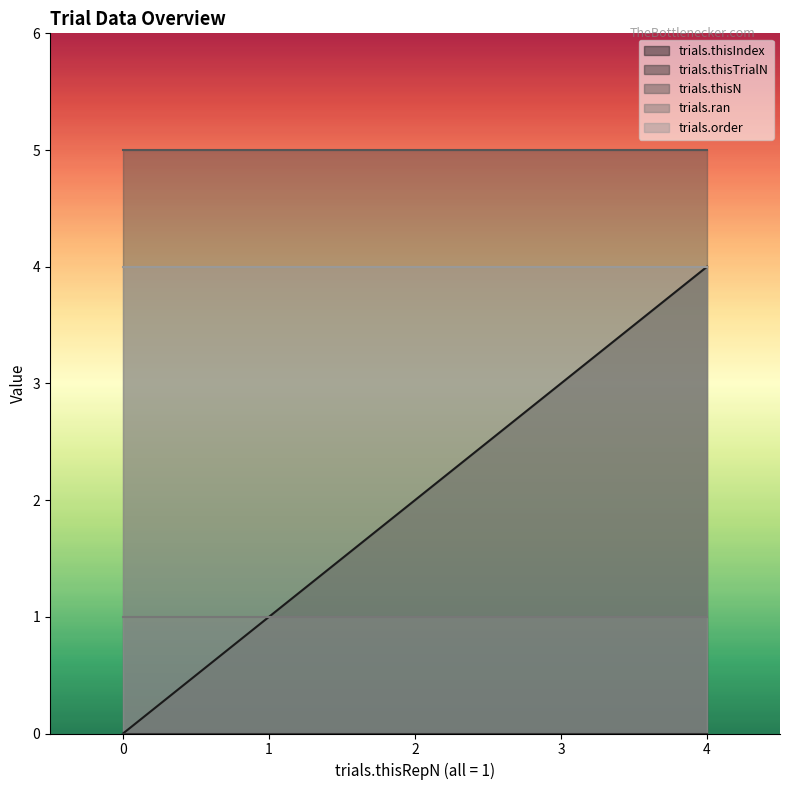

True or false: trials.thisIndex and trials.thisTrialN cross at least once.

False